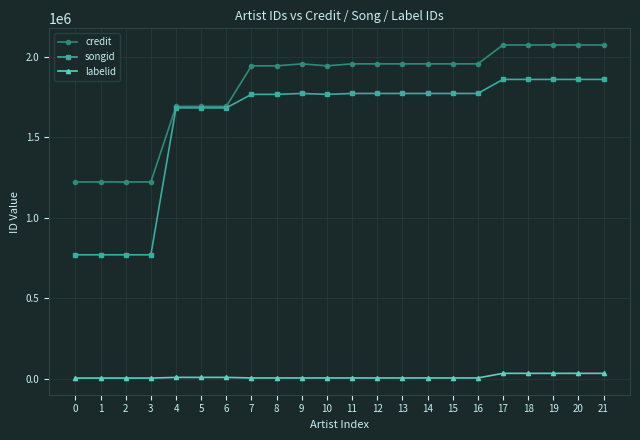

What is the difference between the maximum and minimum values in the songid series?

1089170